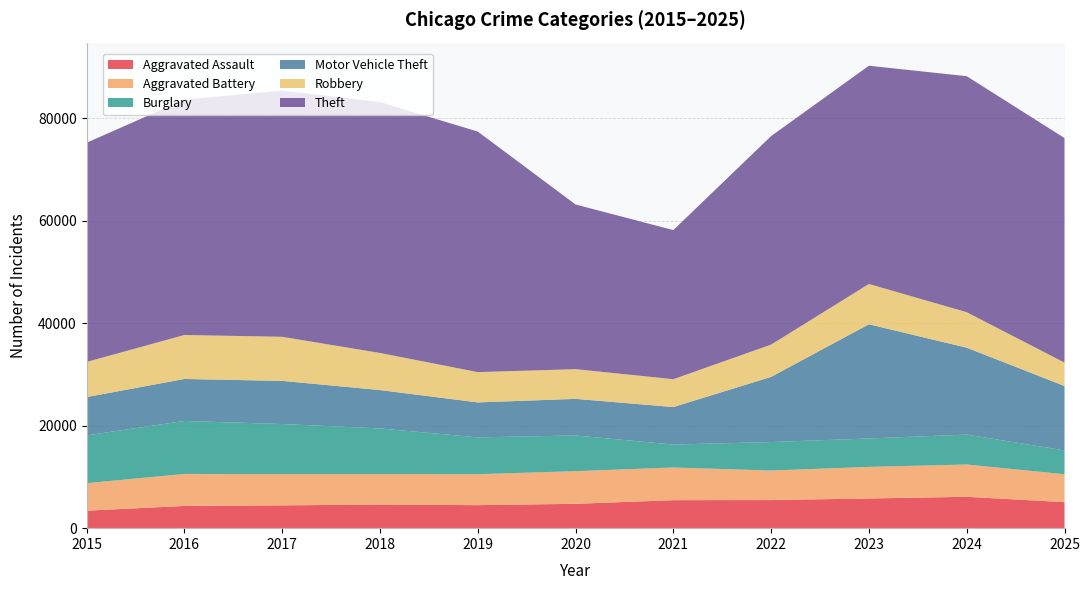

Reading right to left, transcribe all the data shown in this chart.

Aggravated Assault: 5077	6121	5796	5485	5465	4754	4494	4613	4452	4340	3414
Aggravated Battery: 5456	6305	6167	5765	6381	6372	6043	5952	6105	6245	5371
Burglary: 4649	5843	5542	5559	4479	6968	7189	8904	9771	10345	9327
Motor Vehicle Theft: 12571	16959	22294	12719	7317	7146	6821	7488	8422	8191	7471
Robbery: 4568	6930	7870	6306	5437	5798	5915	7243	8607	8587	6866
Theft: 43827	46067	42596	40702	29105	32143	46956	48971	48054	45940	42785